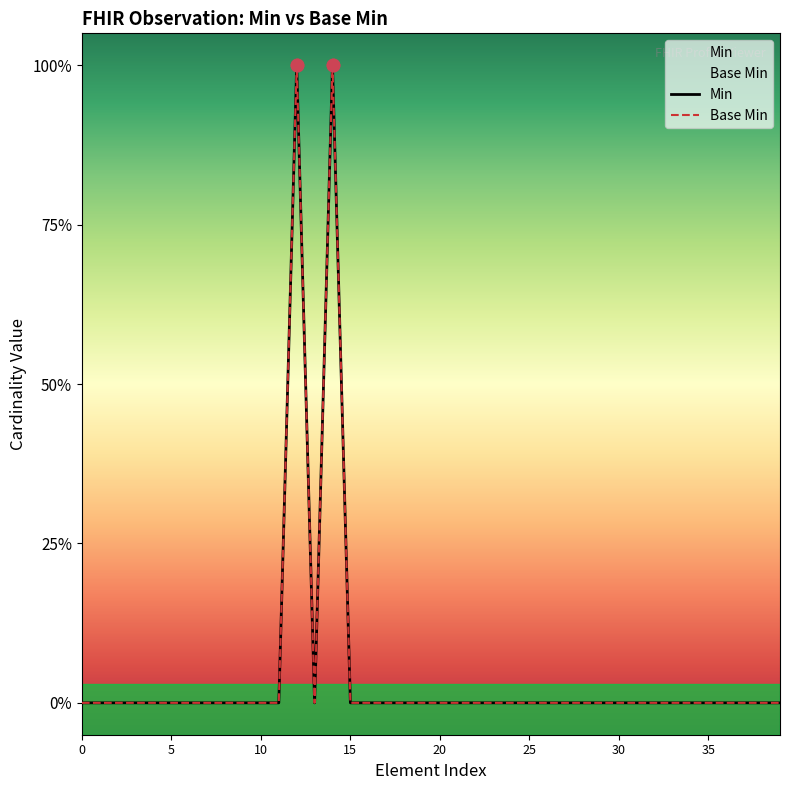

Which series contains the lowest Y value?

Min